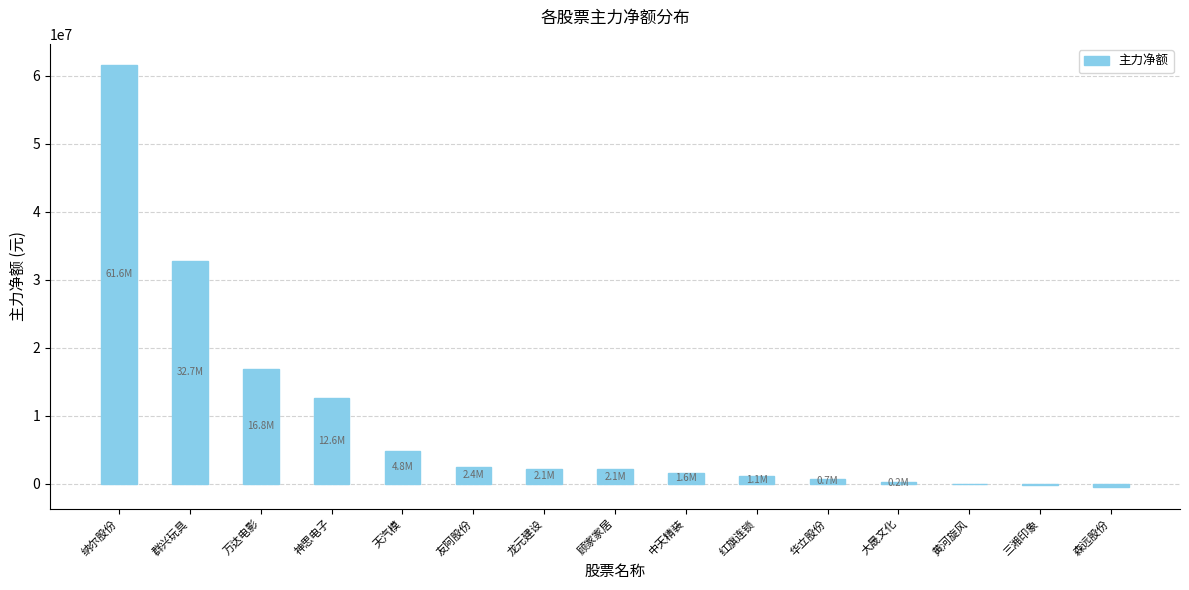

What is the sum of the values at 天汽模 and 顾家家居?

6829340